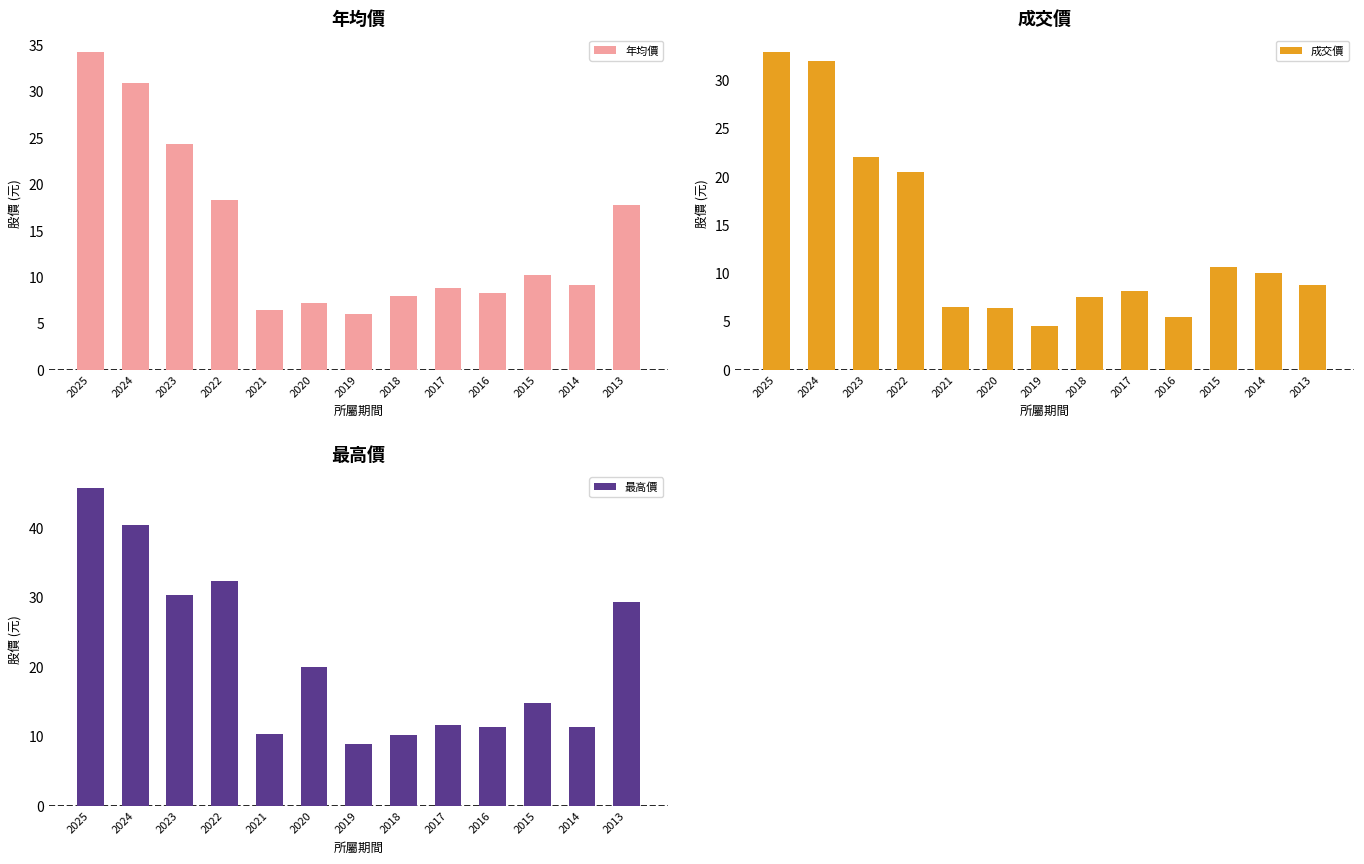

How many series are shown in this chart?

3